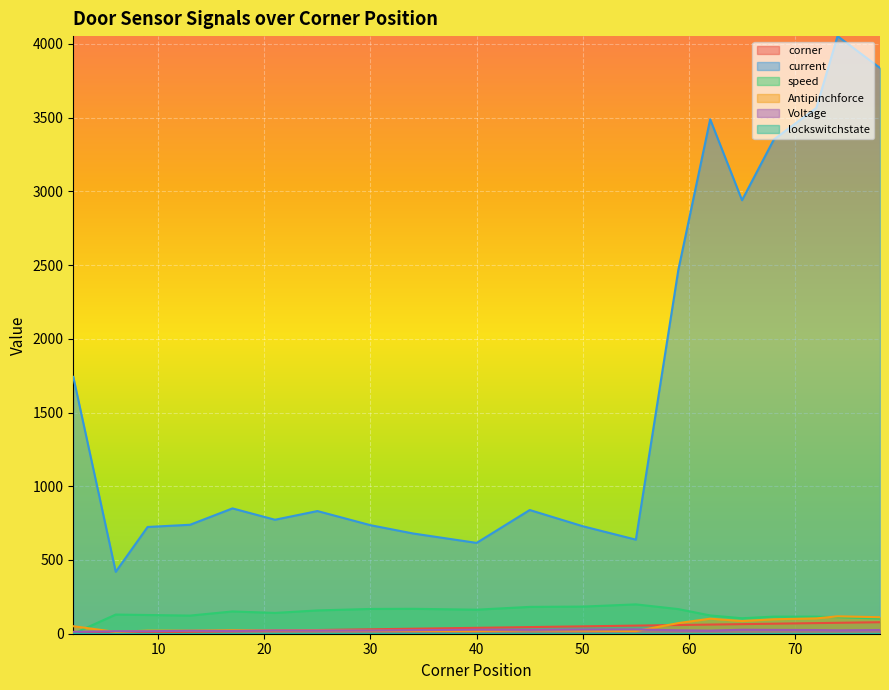

Does the chart display data point markers on the line(s)?

No